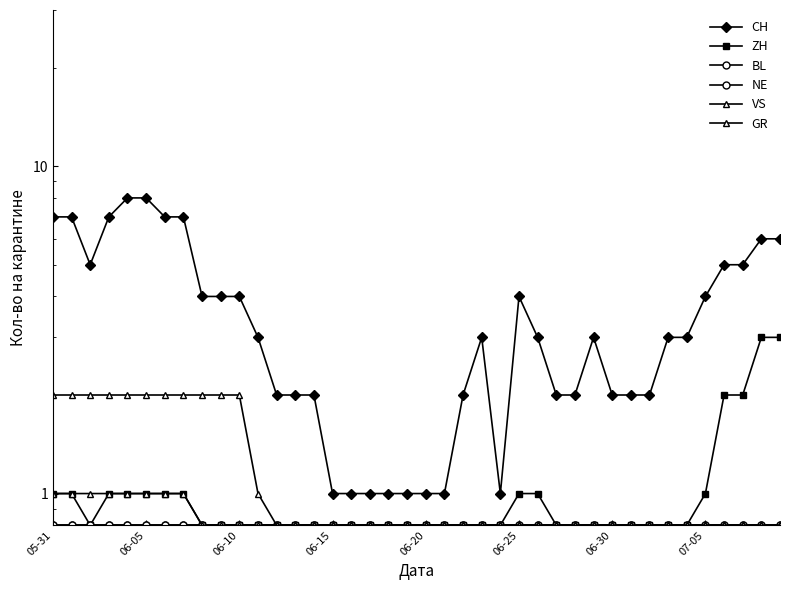

Which has a higher value, 06-30 or 30?

06-30